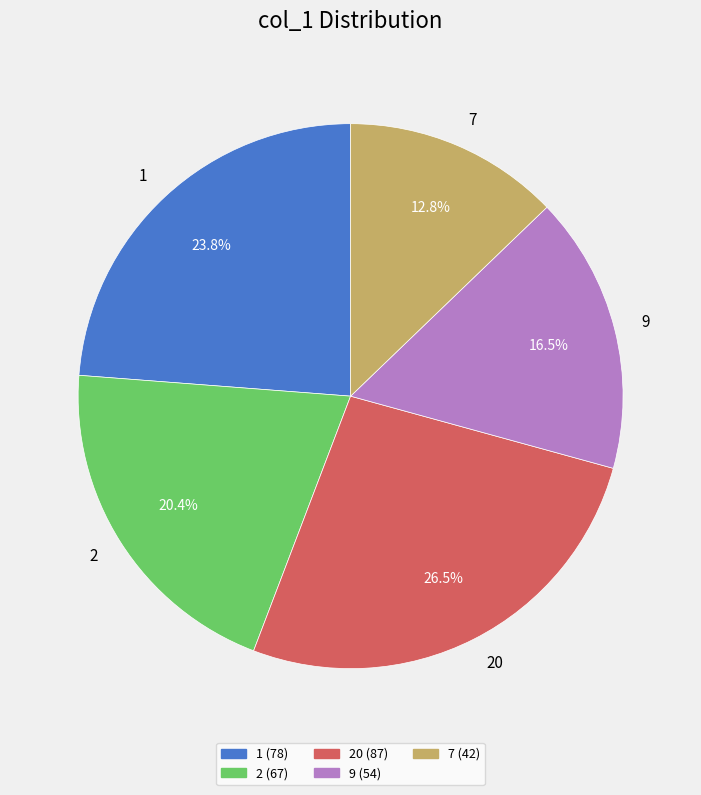

Rank the categories by value from highest to lowest.

20, 1, 2, 9, 7